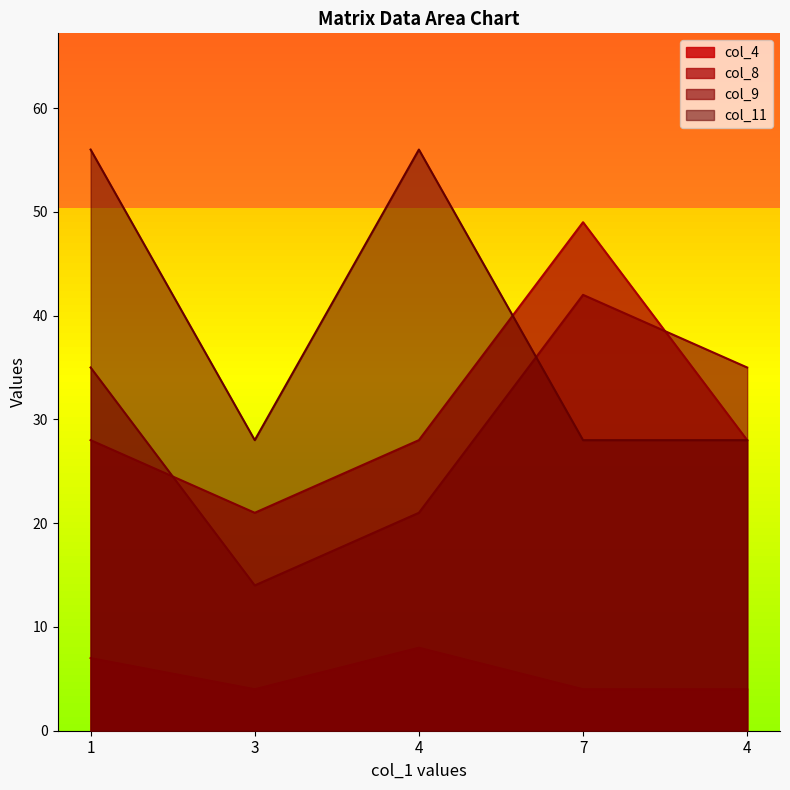

At 1, list the series in order from smallest to largest.

col_4, col_8, col_9, col_11